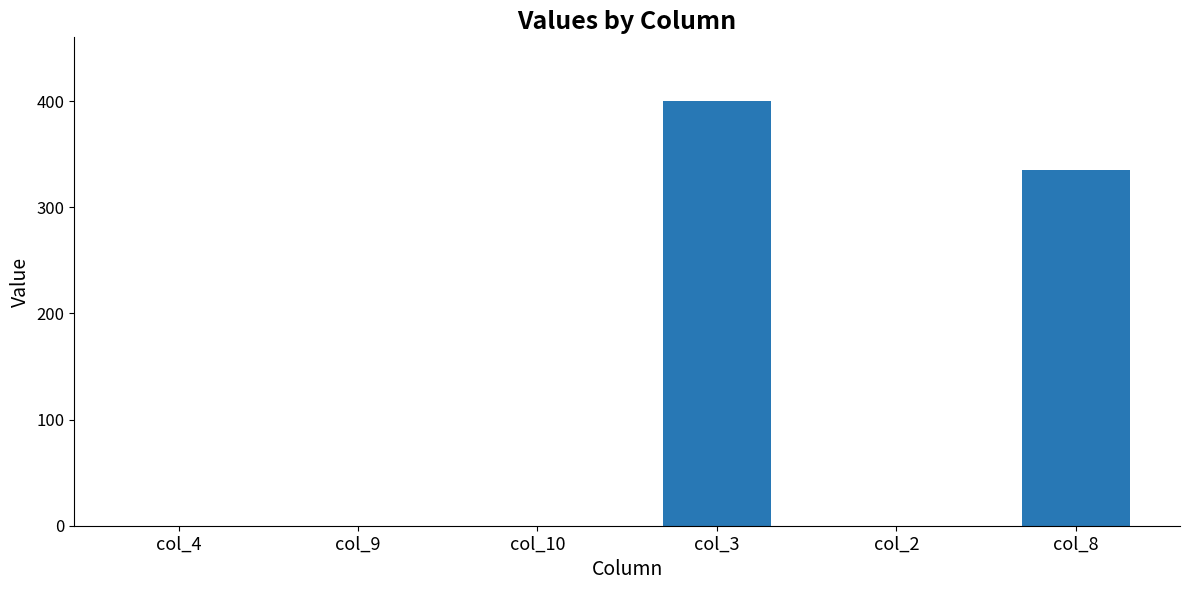

How many distinct data groups are displayed?

1